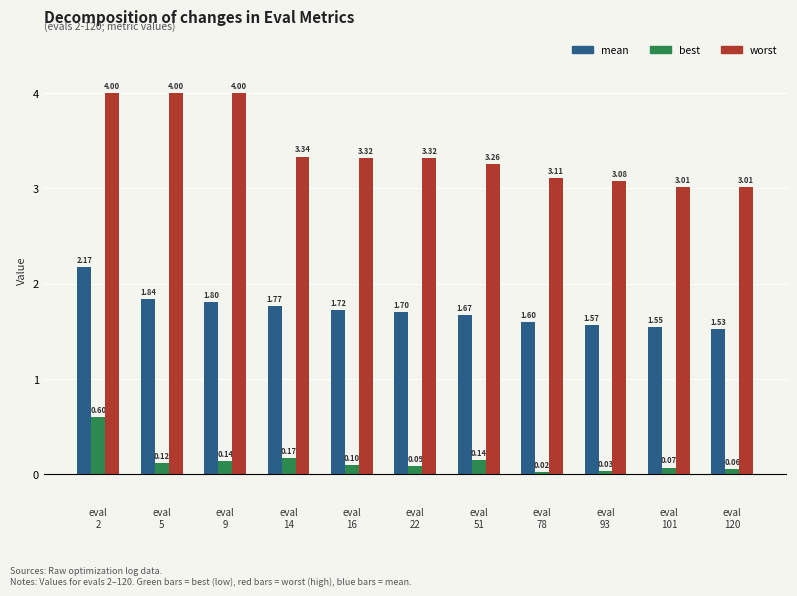

Is it true that worst equals 4.8 at eval
93?

False